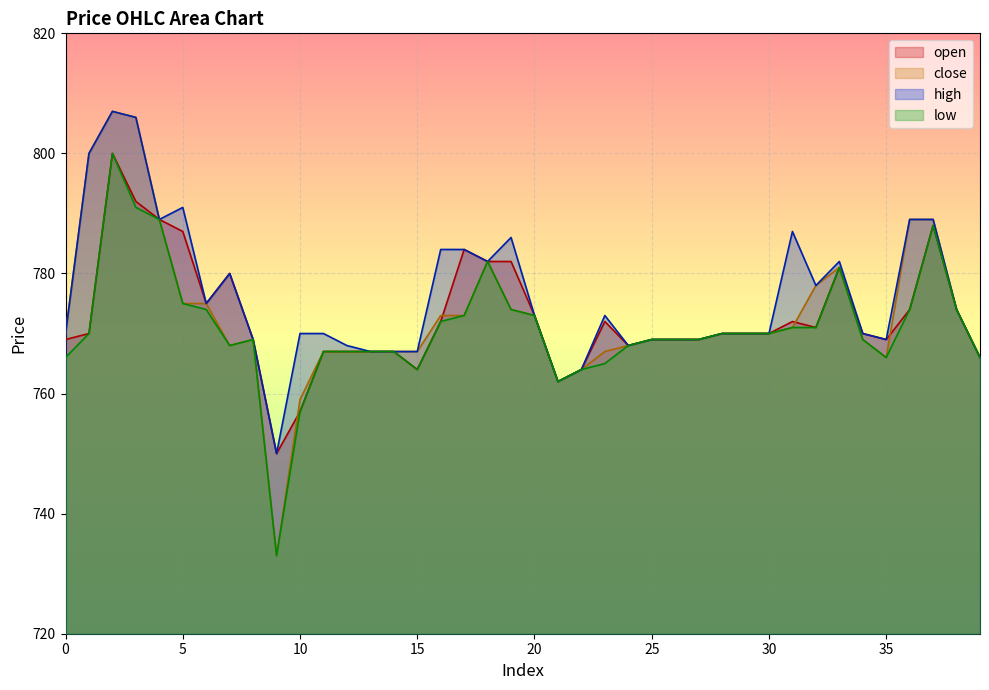

At how many categories does at least one series exceed 739?

40